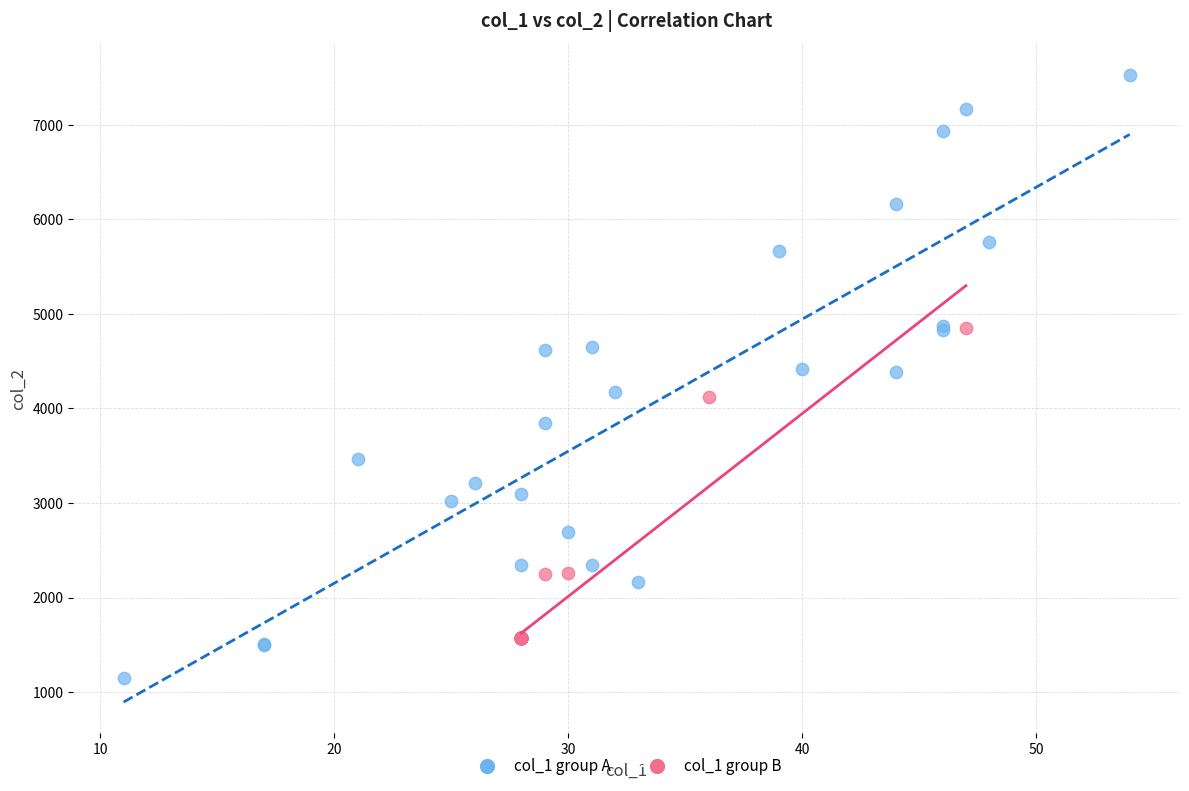

Which series reaches the minimum Y coordinate?

col_1 group A